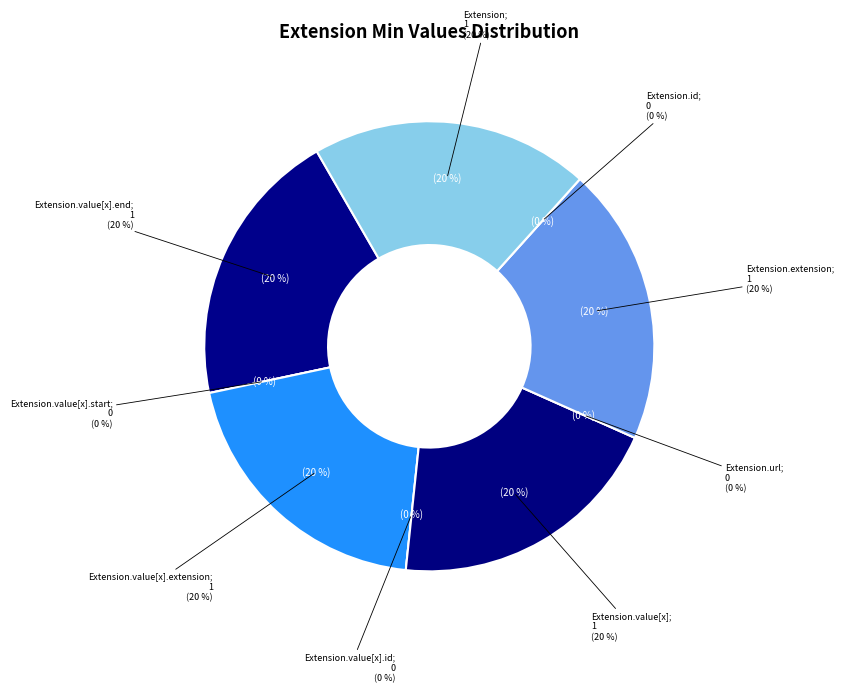

Does Extension.id represent more than half of the total?

No